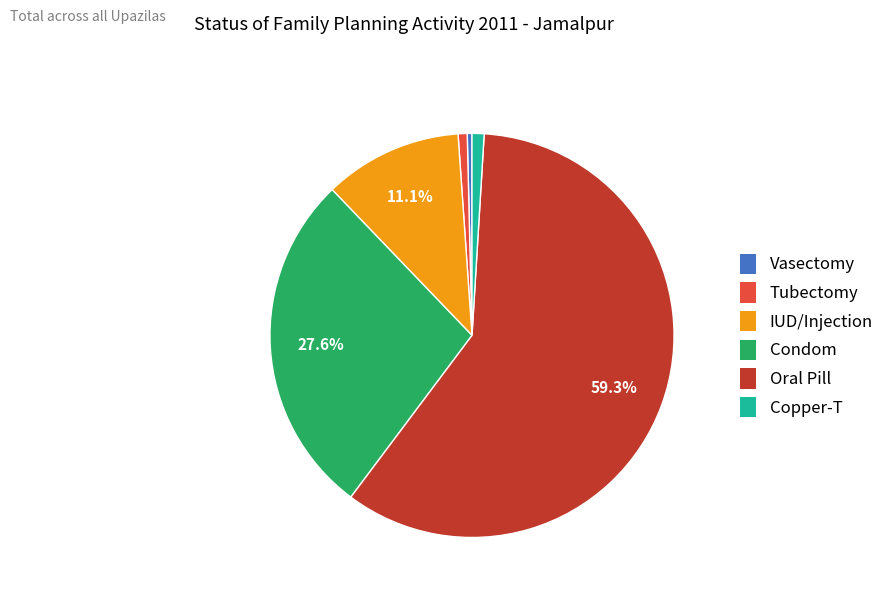

The IUD/Injection slice represents 20% of the pie. True or false?

False